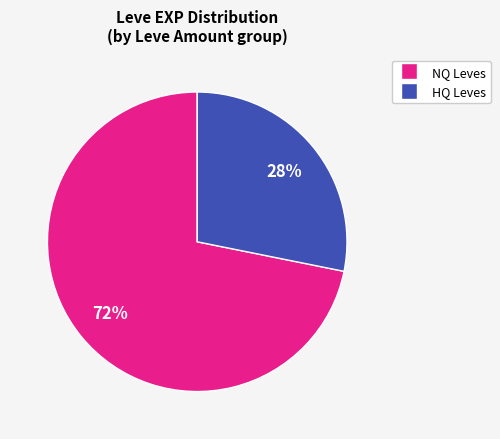

To the nearest percent, what is the average slice percentage?

50%